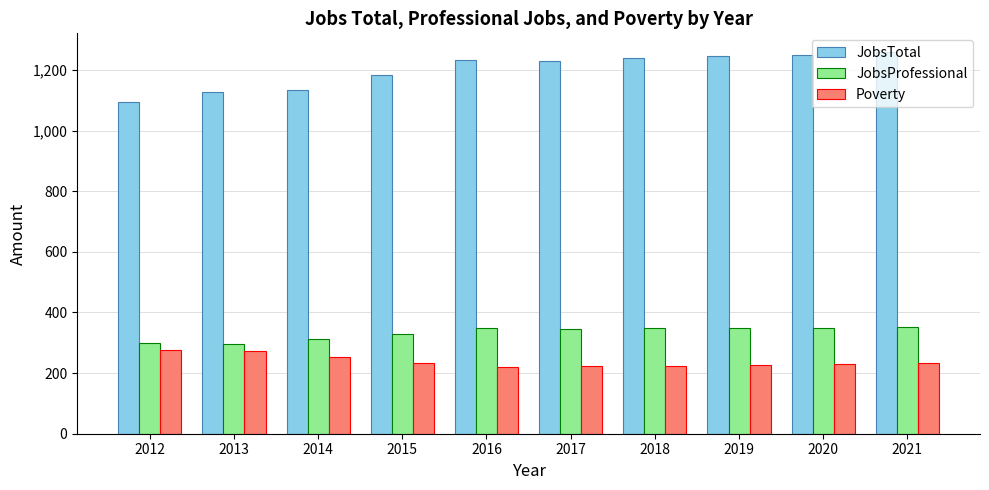

What is the lowest value of the JobsTotal series?

1096